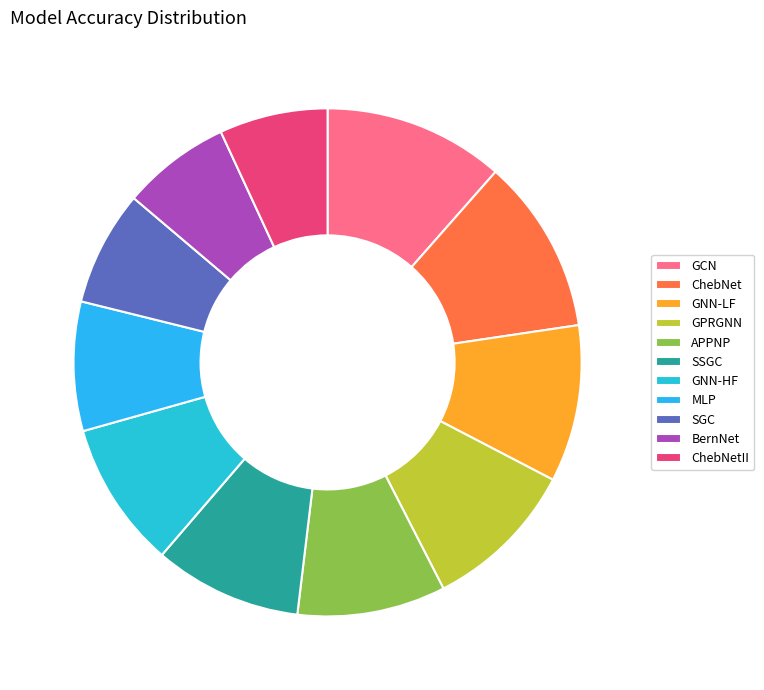

How many slices are in this pie chart?

11